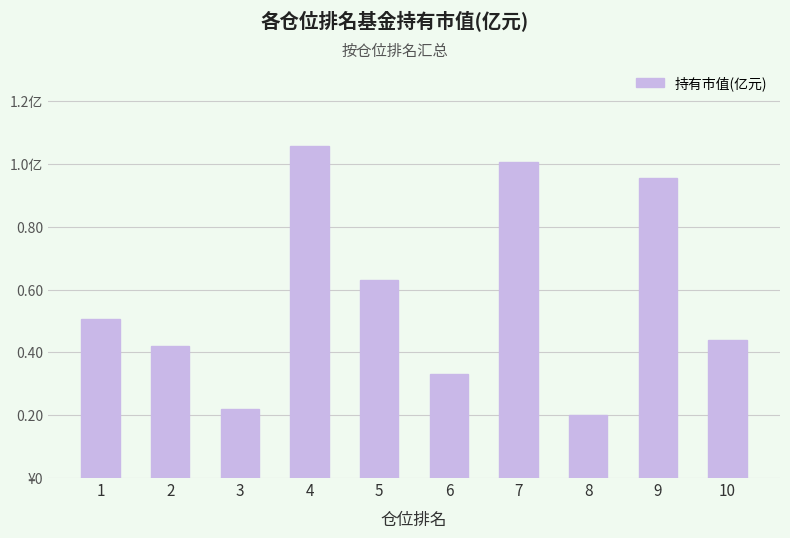

What is the average value?

0.6